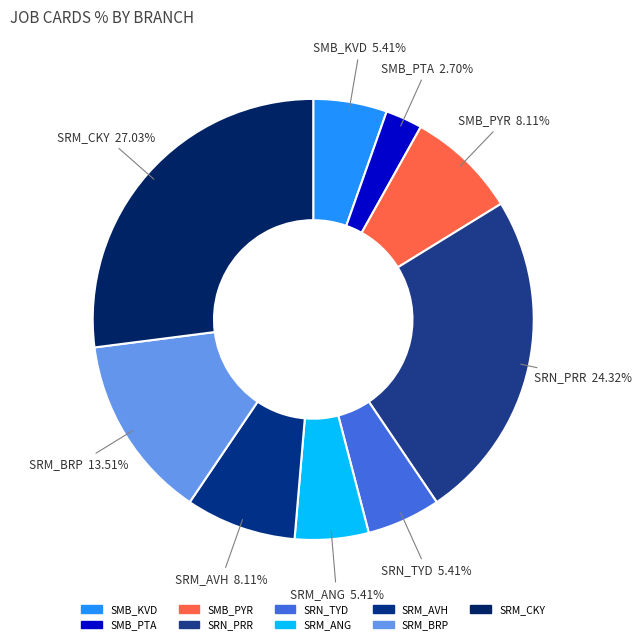

To the nearest percent, what percentage of the pie is SRM_AVH?

8%